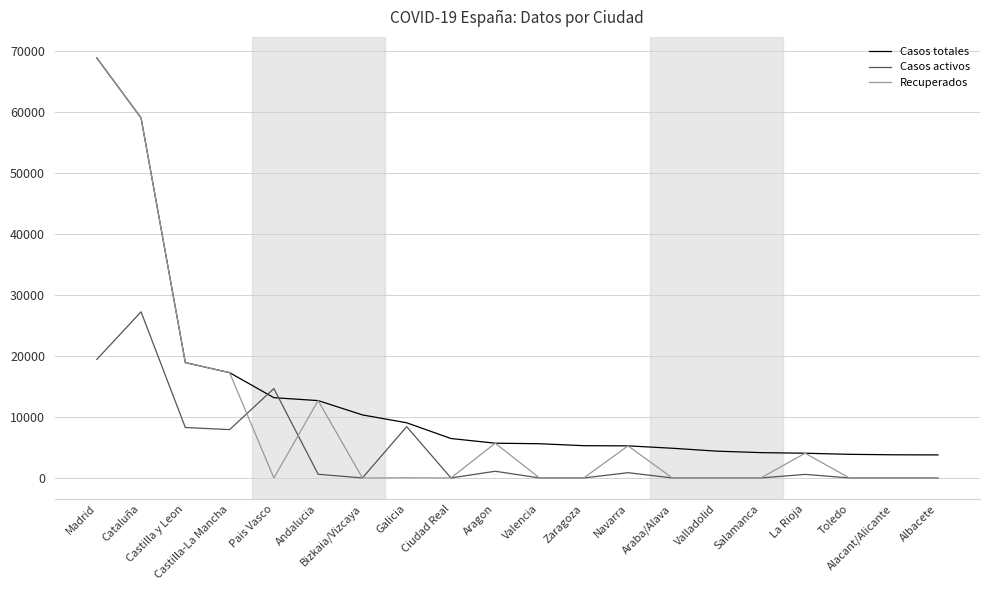

Is the value of Casos activos at Zaragoza greater than the value of Casos totales at La Rioja?

No